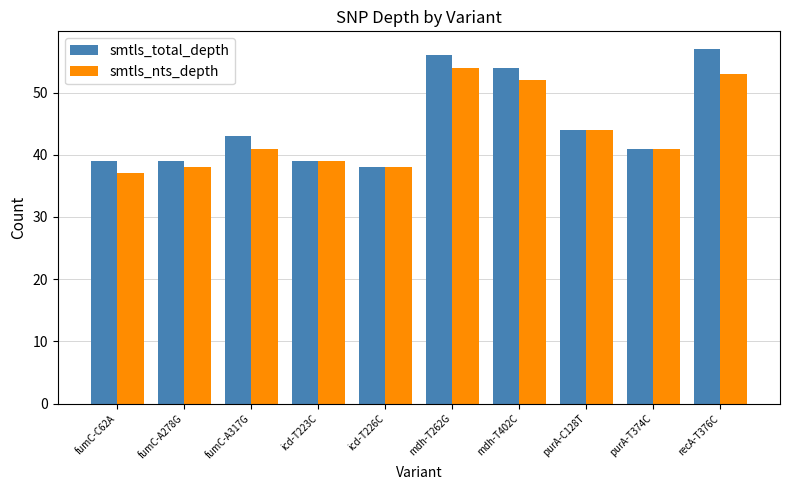

What is the label of the 2nd bar from the left?

fumC-A278G